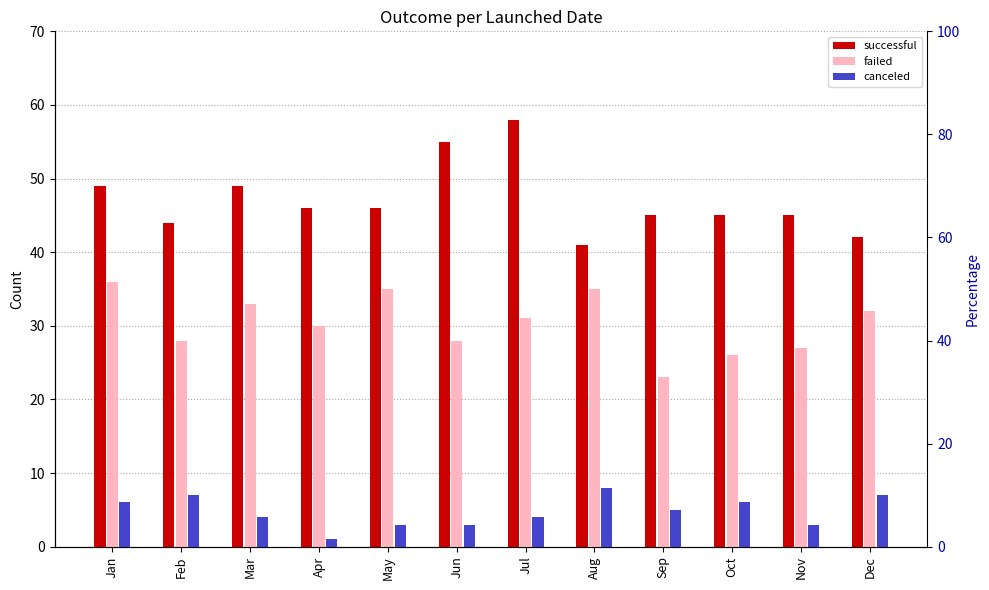

Reading right to left, list all the values displayed in this chart.

successful: 42	45	45	45	41	58	55	46	46	49	44	49
failed: 32	27	26	23	35	31	28	35	30	33	28	36
canceled: 7	3	6	5	8	4	3	3	1	4	7	6